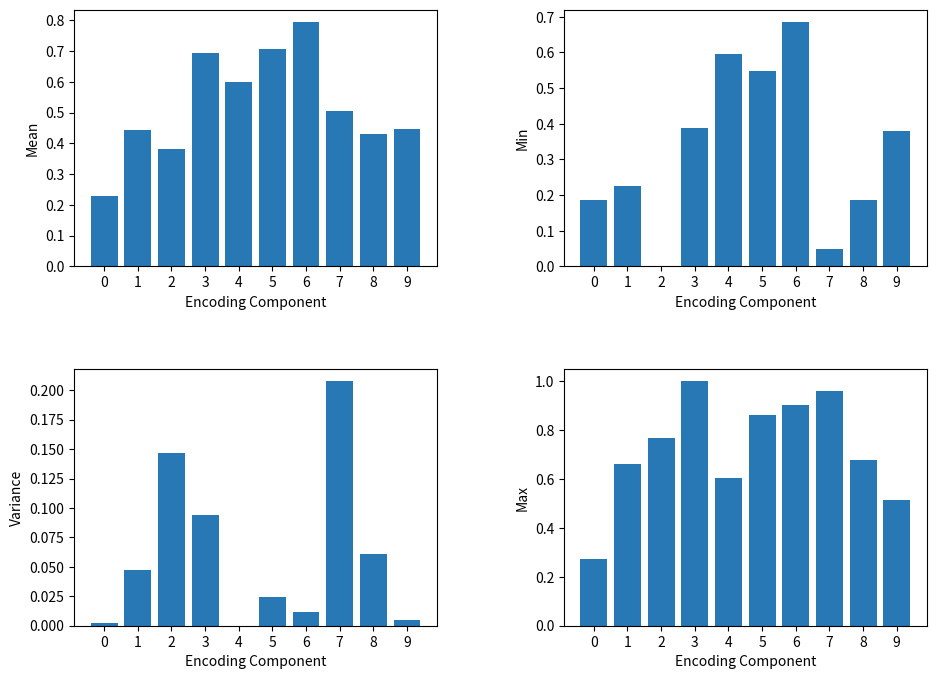

Rank the series by their average value, from highest to lowest.

Max, Mean, Min, Variance